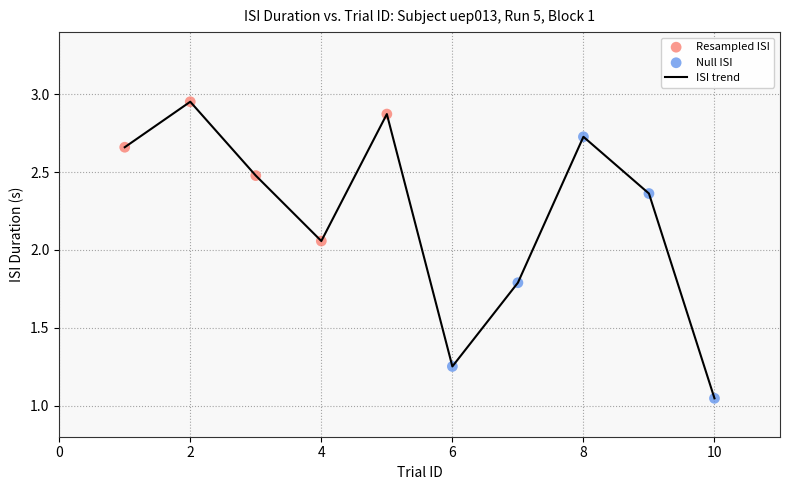

How many lines are shown in the chart?

1